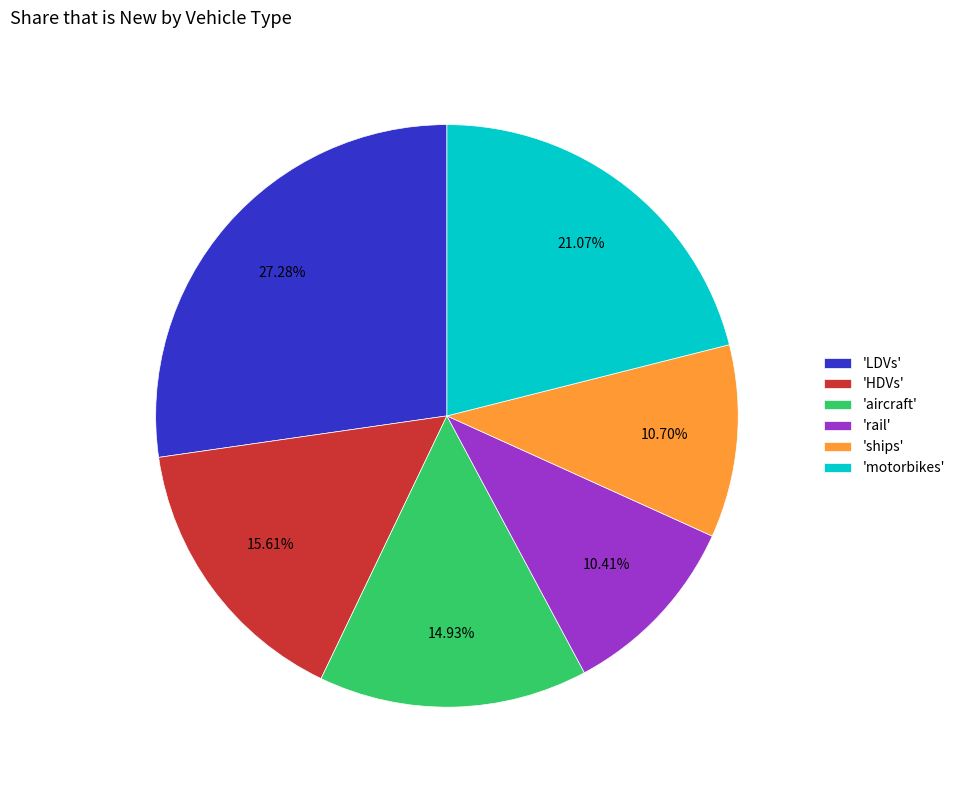

Is the sum of 'LDVs' and 'motorbikes' greater than half?

No